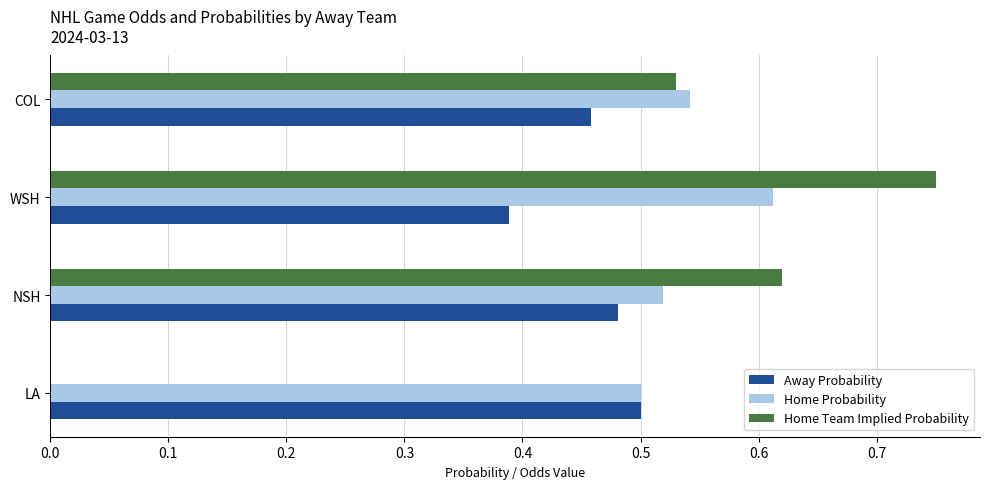

What is the sum of the Away Probability values at LA and COL?

1.0